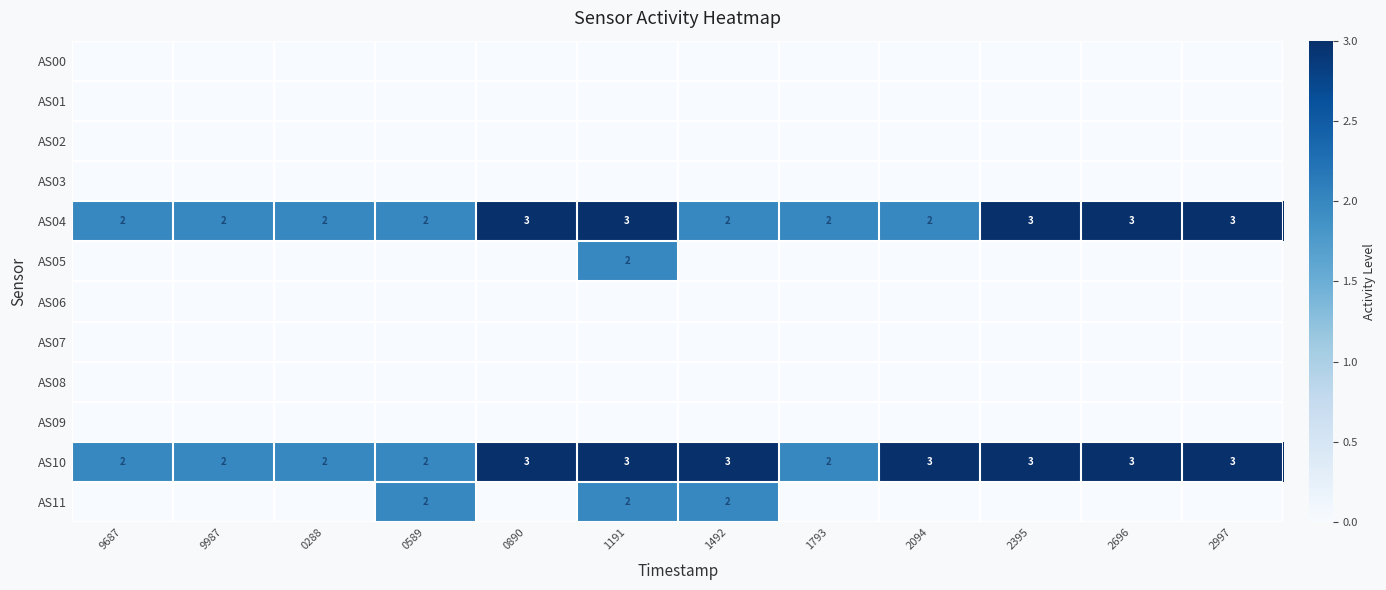

The value of AS10 at 9987 is 3. True or false?

False